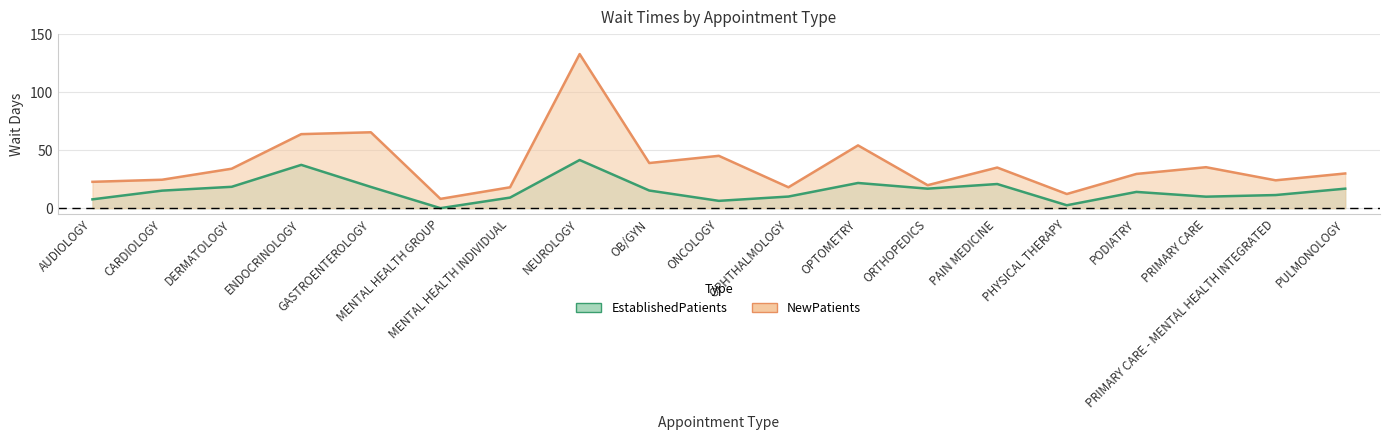

At which category does EstablishedPatients reach its first local valley?

MENTAL HEALTH GROUP